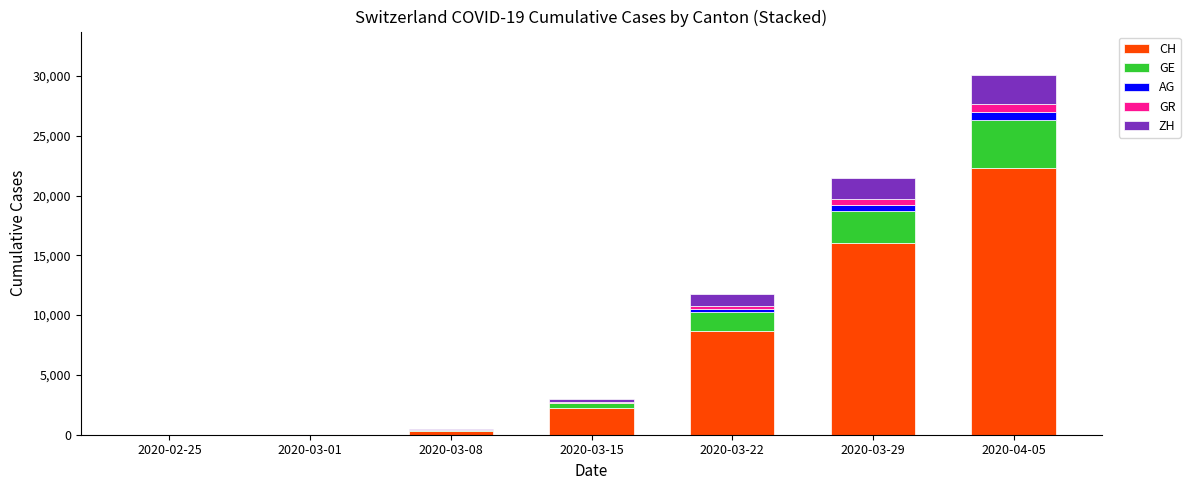

What is the maximum value for CH?

22267